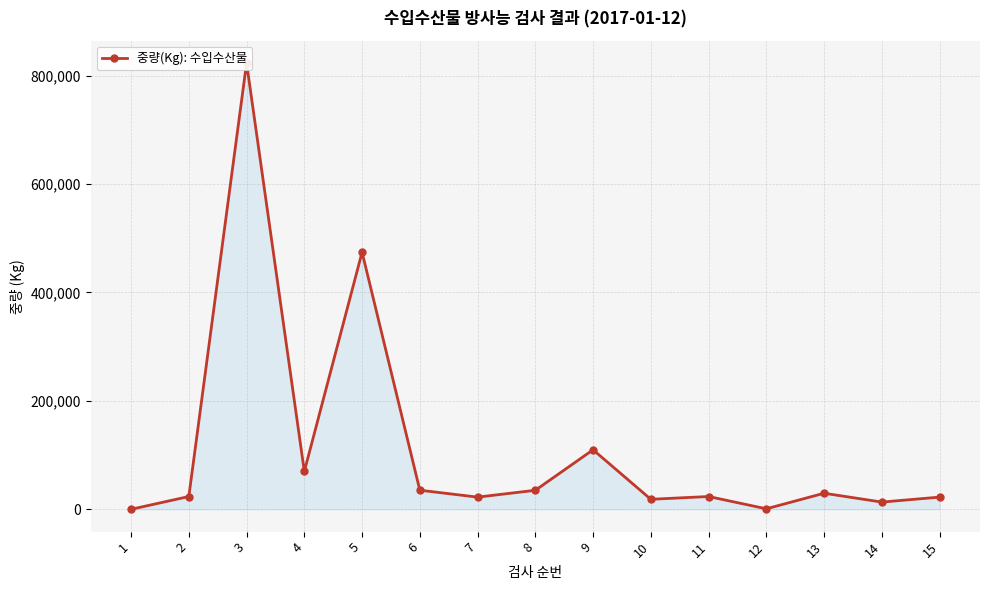

At which label does the data first exceed 23625?

3